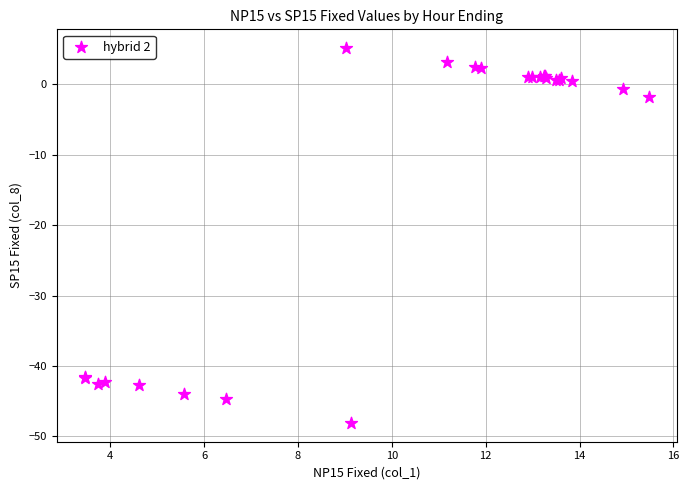

What Y value in the scatter plot is closest to -21?

-1.8